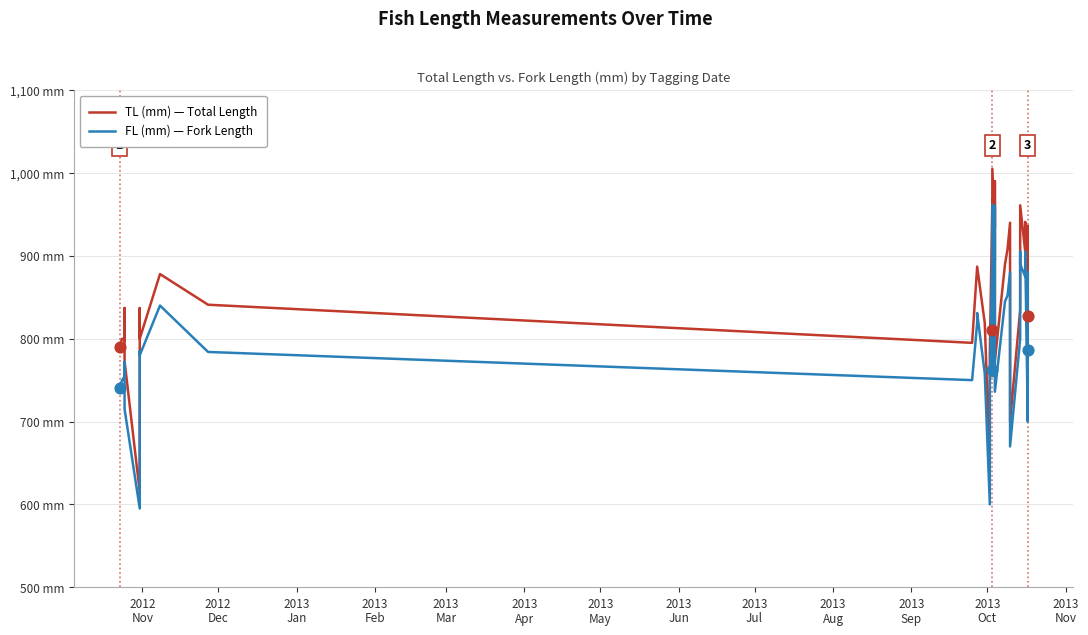

What are all the series names shown in the legend?

TL (mm) — Total Length, FL (mm) — Fork Length